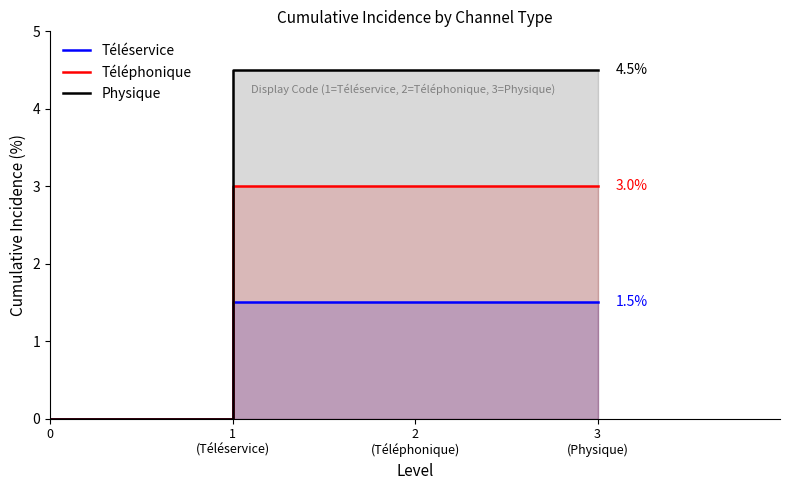

True or false: Physique has more than 0 points higher than both neighbors.

False